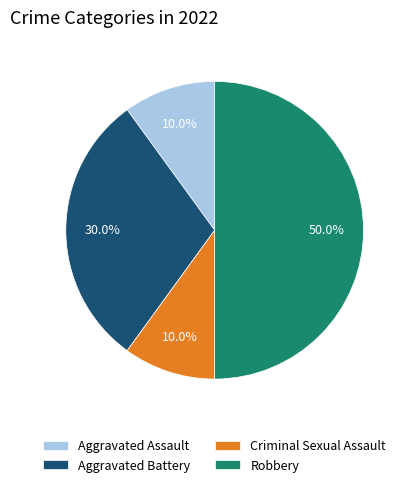

Count the number of slices in the pie.

4